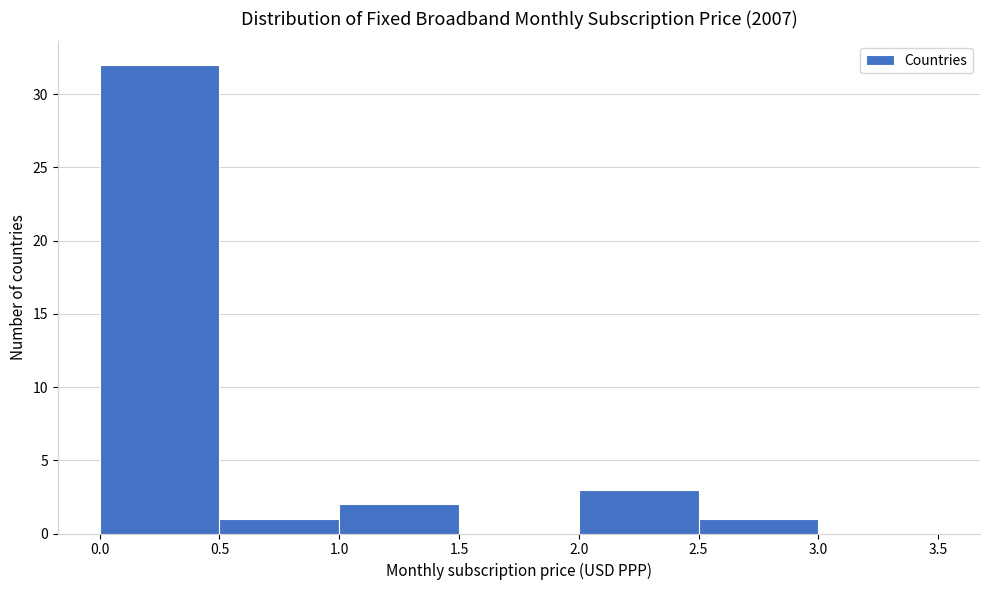

How tall is the bar that spans 0.0 to 0.5 on the x-axis? The values are not printed on the chart, so give them approximately, as read against the axis.

32